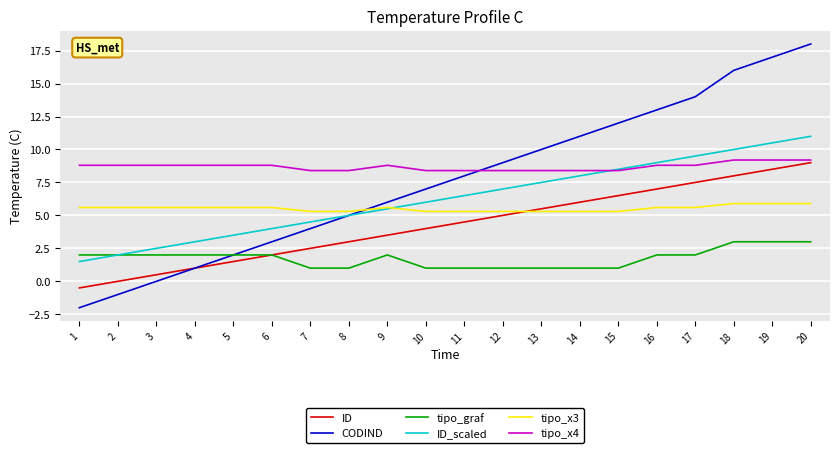

What are all the series names shown in the legend?

ID, CODIND, tipo_graf, ID_scaled, tipo_x3, tipo_x4